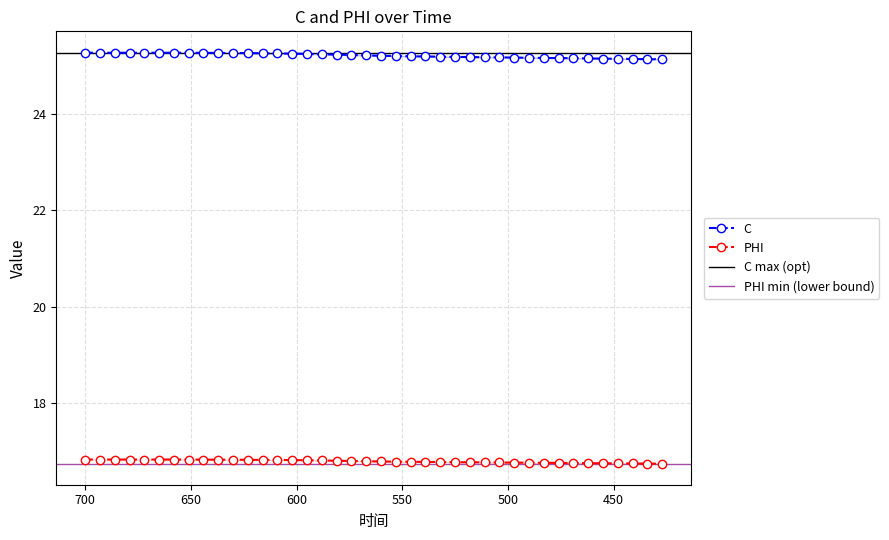

True or false: C has more than 1 points higher than both neighbors.

False